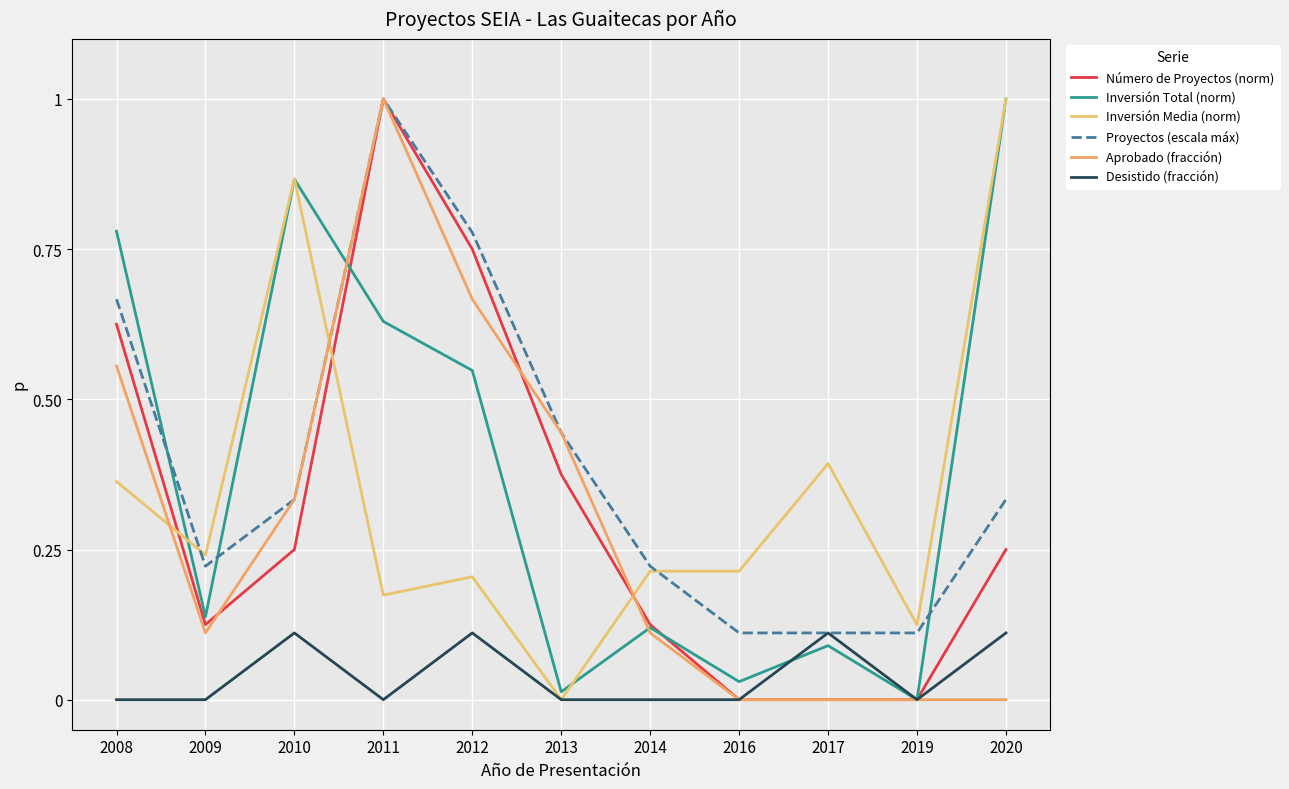

What is the total value across all series at 2016?

0.4